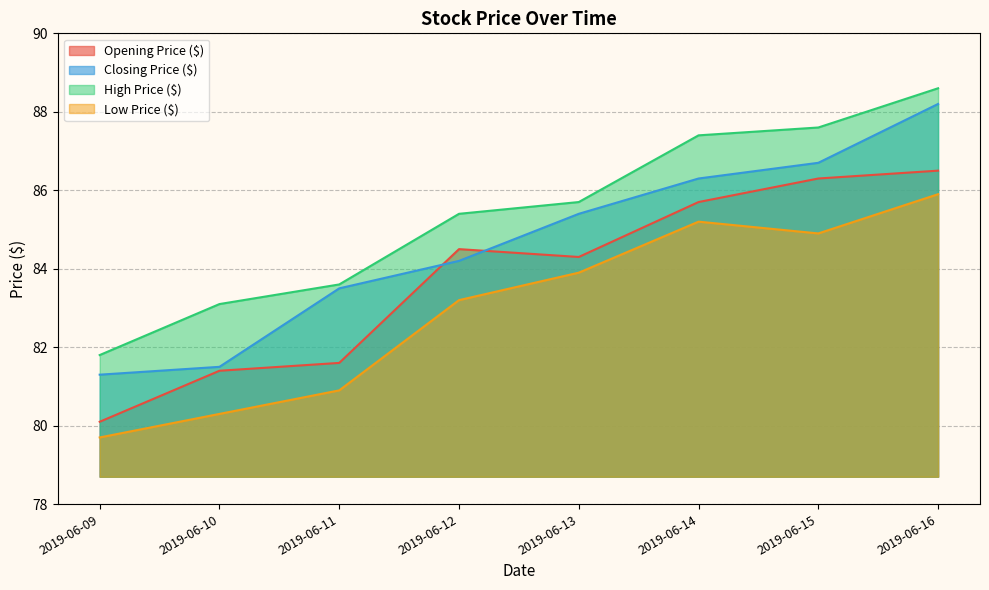

What are all the series names shown in the legend?

Opening Price ($), Closing Price ($), High Price ($), Low Price ($)